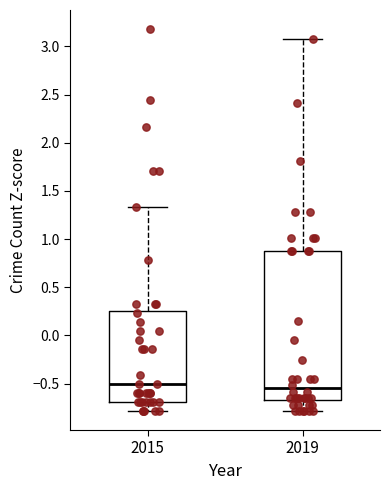

Reading left to right, read every box against the y-axis: the position of its median line, the range the box covers, and the ends of its whiskers. The values are not printed on the chart, so give them approximately, as read against the axis.

2015: median -0.50, box -0.70 to 0.25, whiskers -0.80 to 1.35
2019: median -0.55, box -0.65 to 0.90, whiskers -0.80 to 3.10